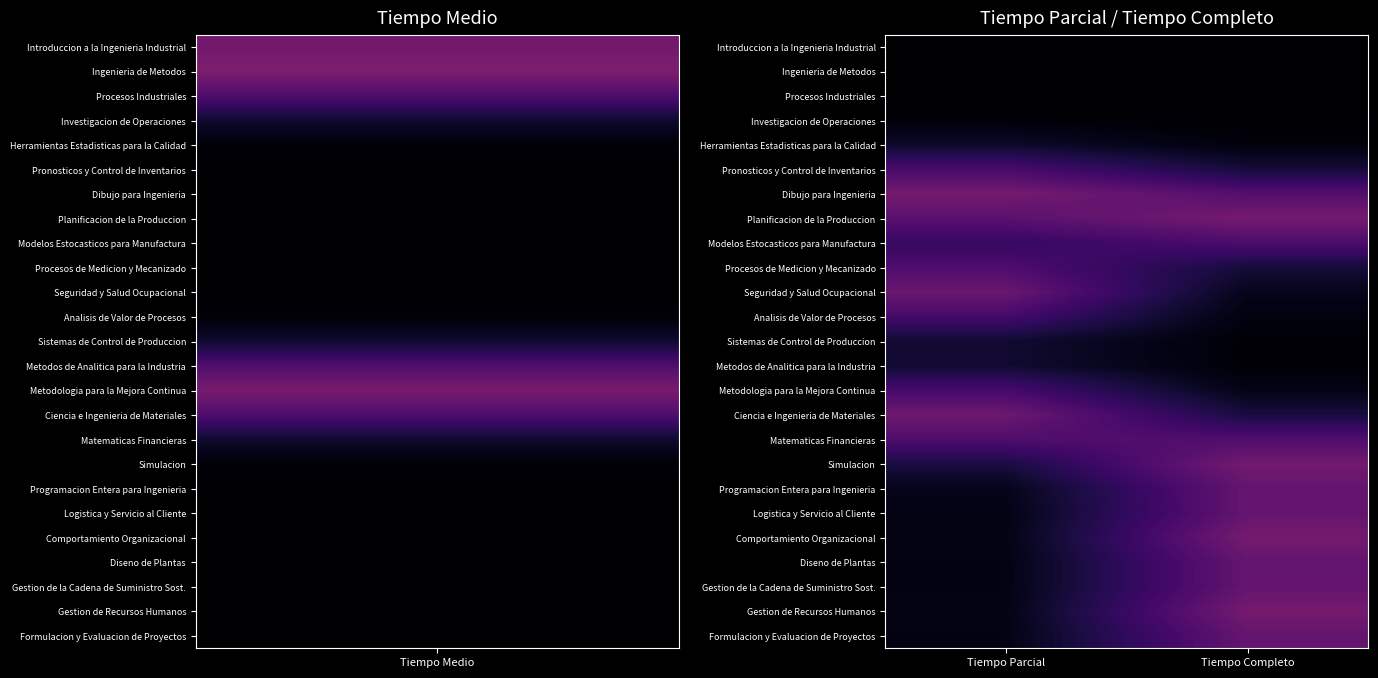

Which category has the lowest value across all series?

Tiempo Parcial